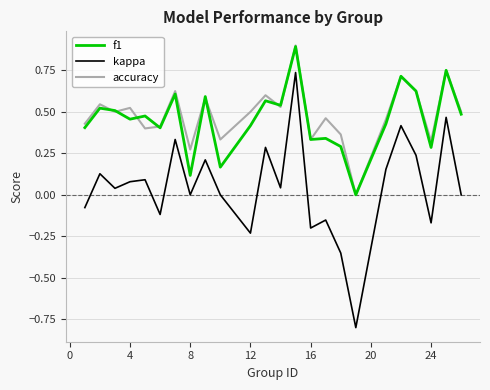

Count the number of data series in this chart.

3